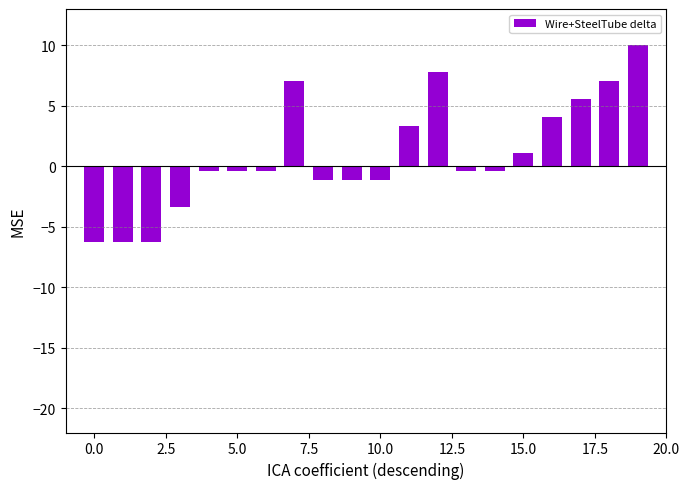

What is the value of the 17th bar from the left?

4.1